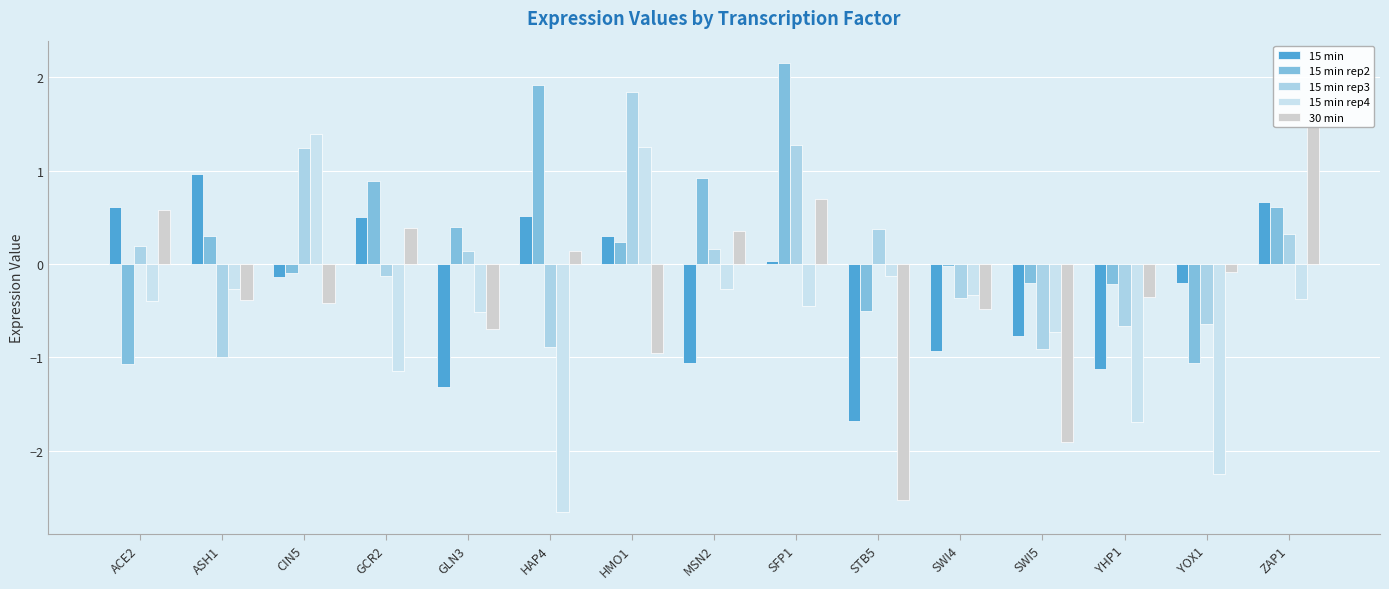

What position from the right is GCR2?

12